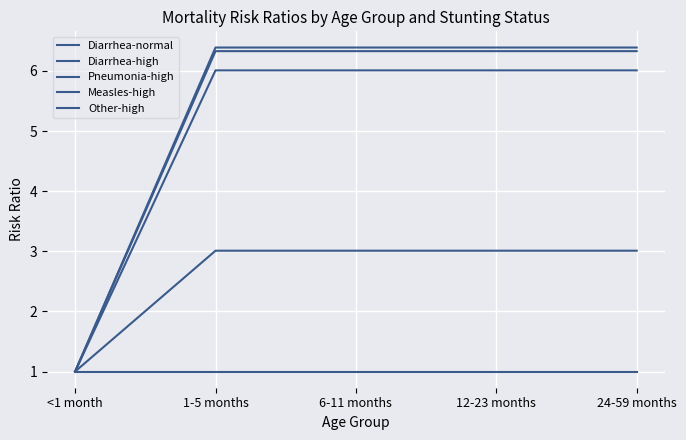

What is the greatest value displayed?

6.4